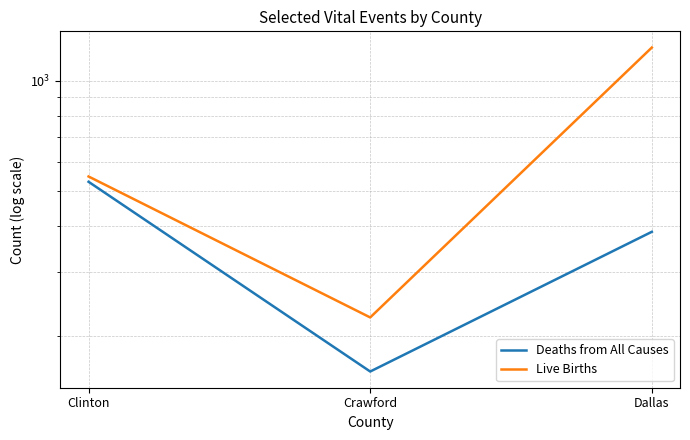

What position from the right is Clinton?

3